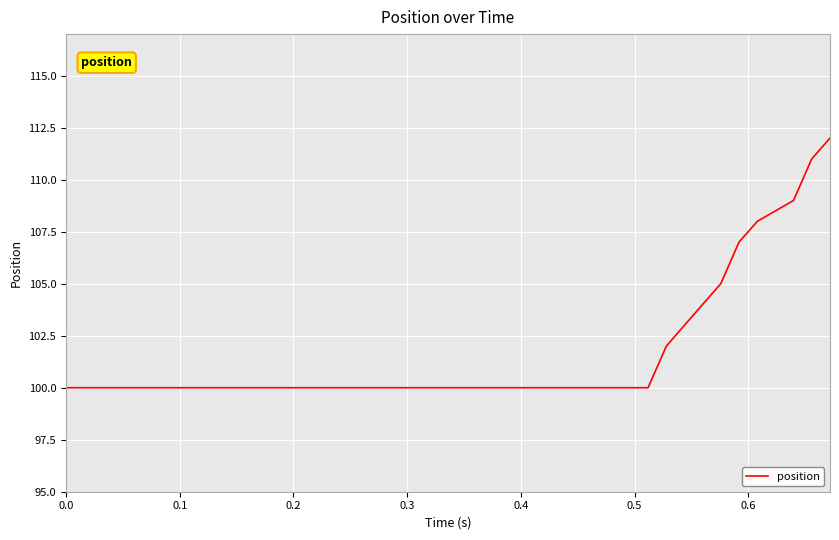

What is the difference between the maximum and minimum values?

12